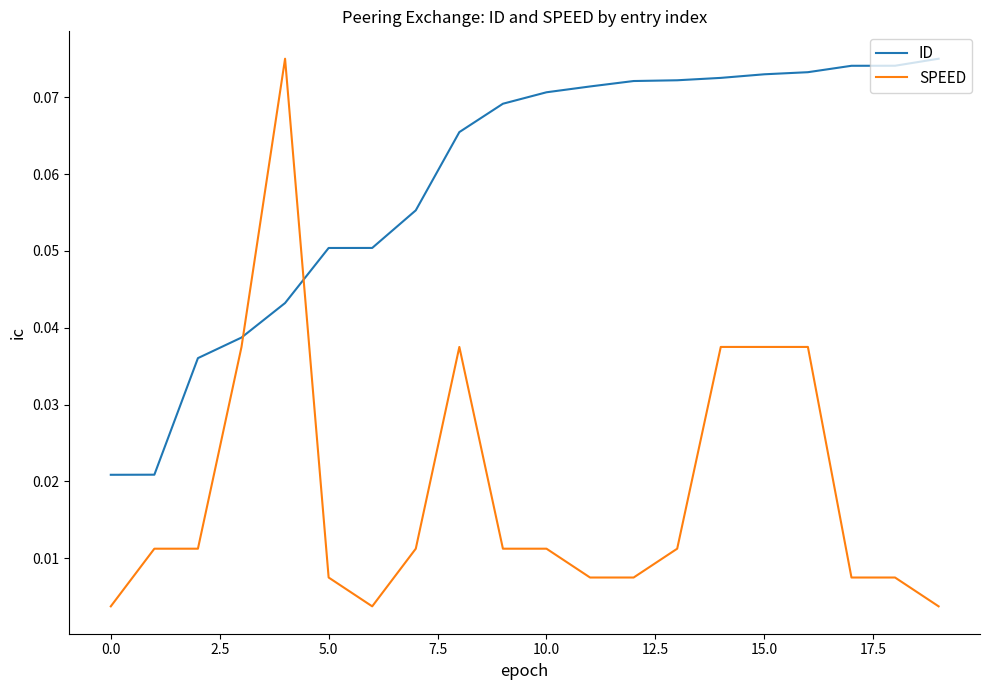

How many intersections are there between SPEED and ID?

2